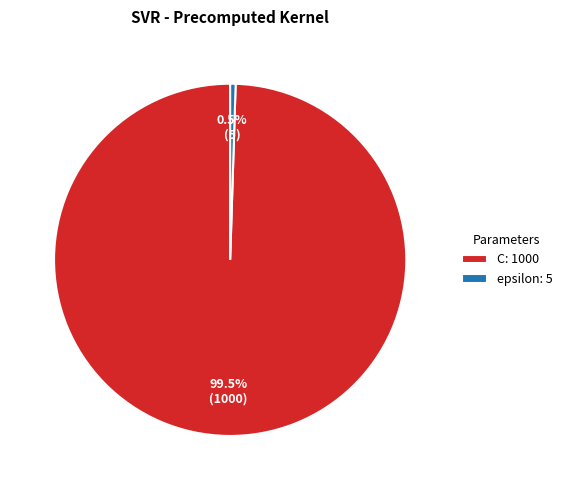

Which has a higher value, C: 1000 or epsilon: 5?

C: 1000